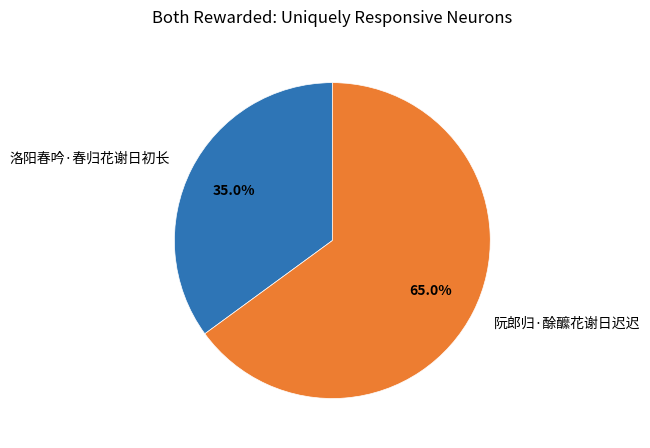

Combined, do 洛阳春吟·春归花谢日初长 and 阮郎归·酴醿花谢日迟迟 account for over 50%?

Yes